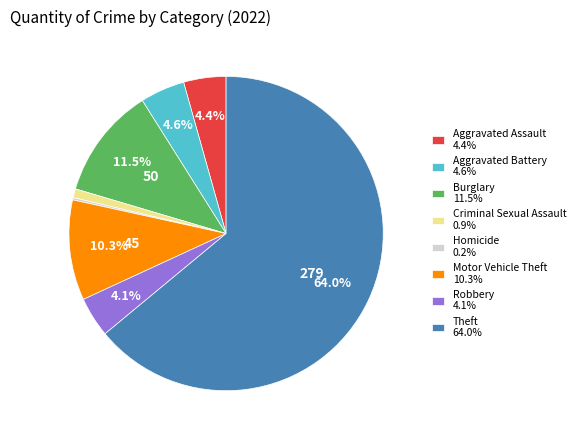

Is Theft 64.0% the majority of the pie?

Yes